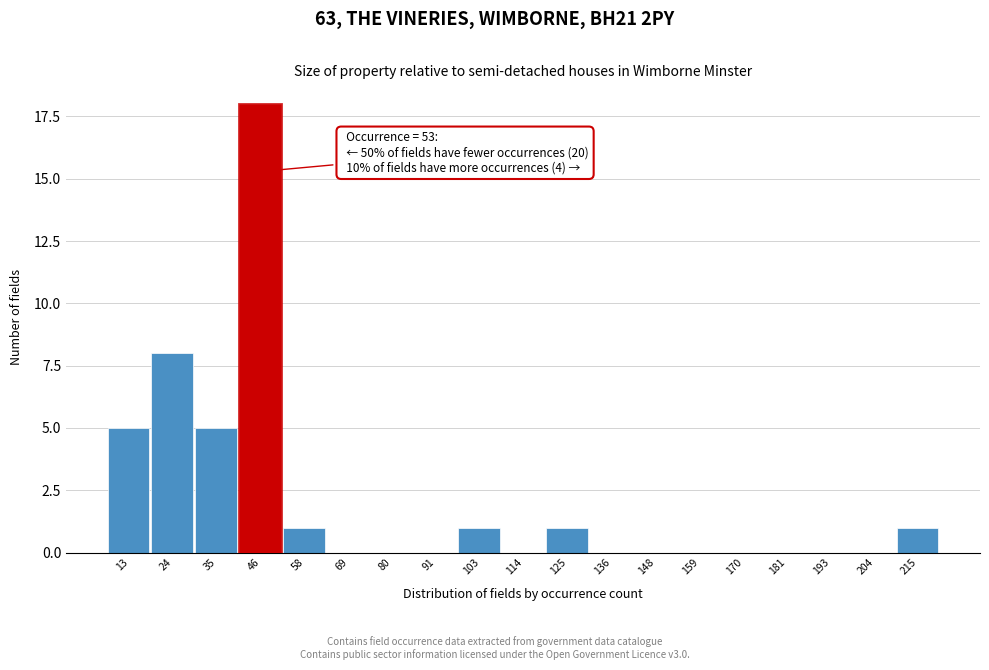

Reading right to left, what are all the values shown in this chart?

215=1	204=0	193=0	181=0	170=0	159=0	148=0	136=0	125=1	114=0	103=1	91=0	80=0	69=0	58=1	46=18	35=5	24=8	13=5